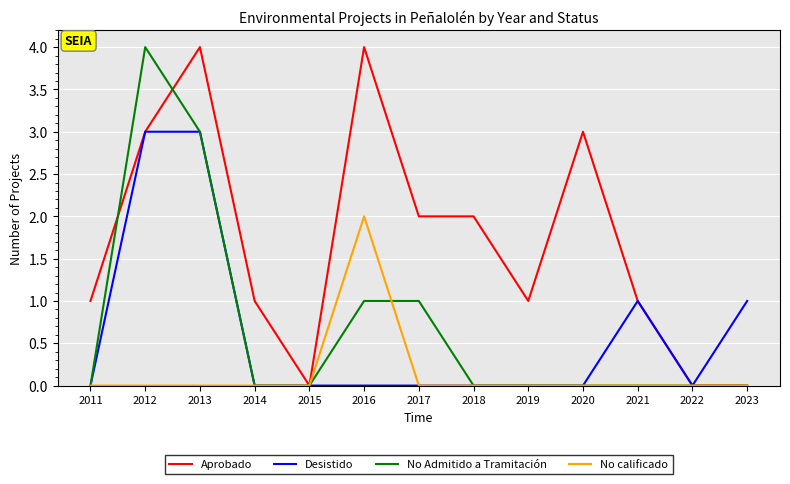

What is the maximum value for No calificado?

2